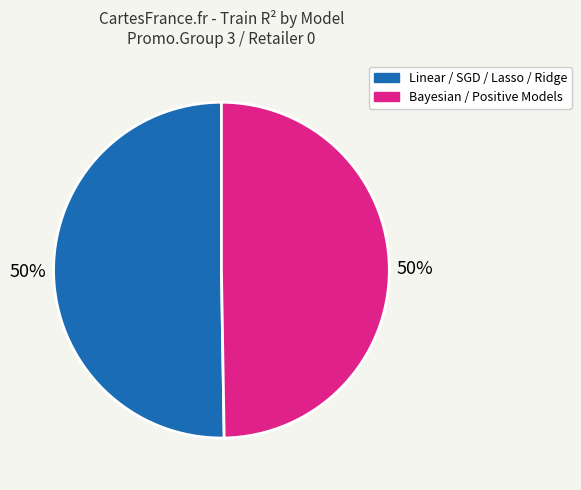

To the nearest percent, what is the average slice percentage?

50%